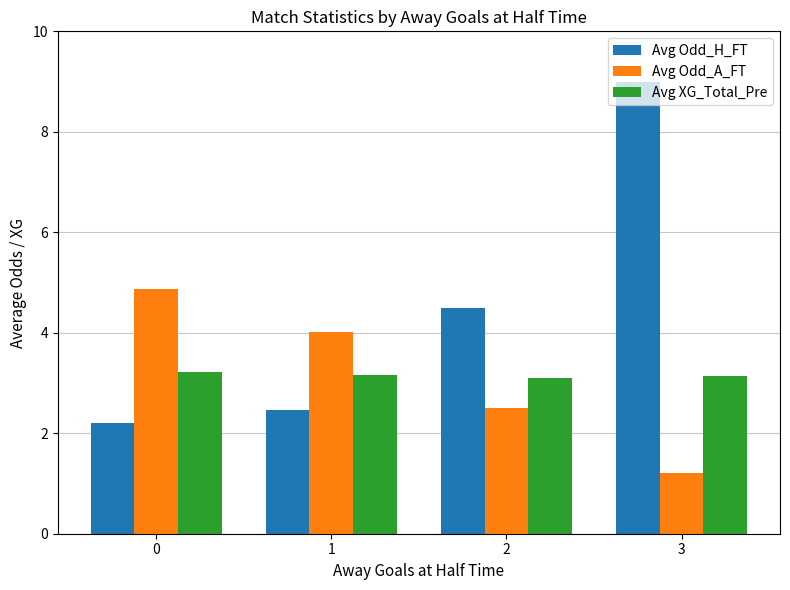

Which series has the largest range (max minus min)?

Avg Odd_H_FT